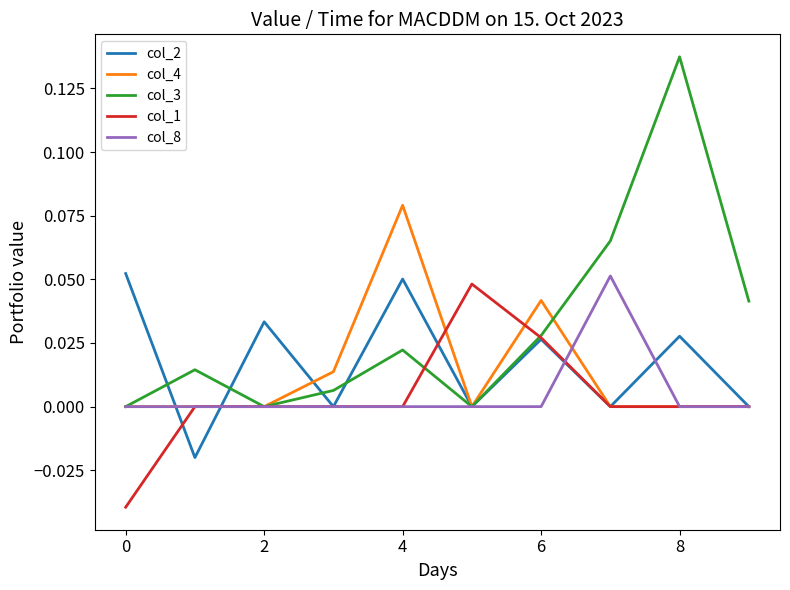

Which series has the largest total across all categories?

col_3